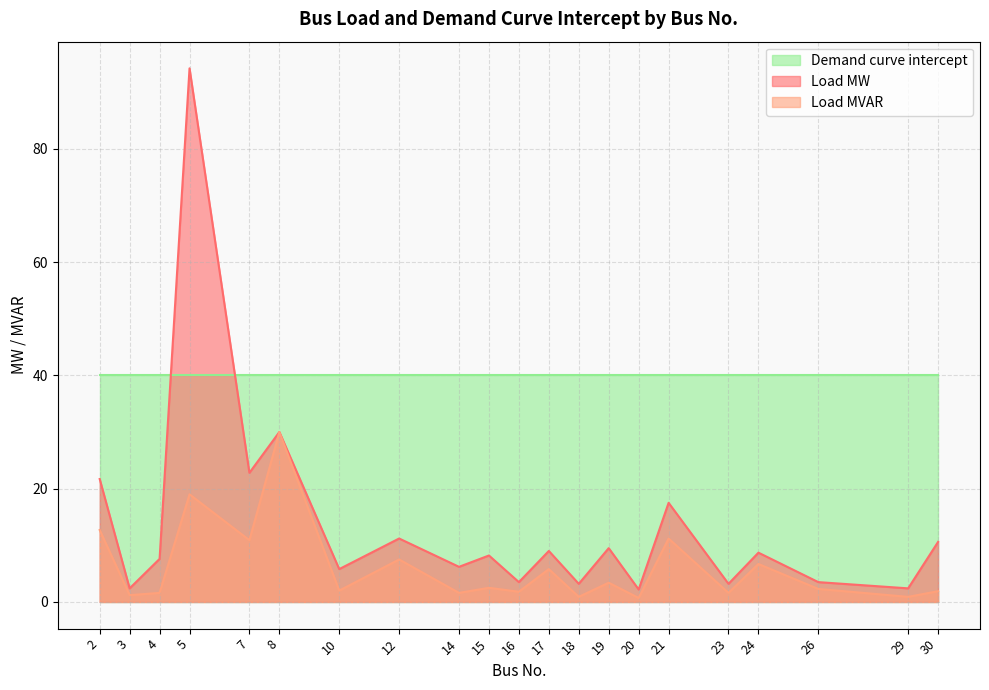

In Load MW, how many points are lower than both neighbors (excluding endpoints)?

9